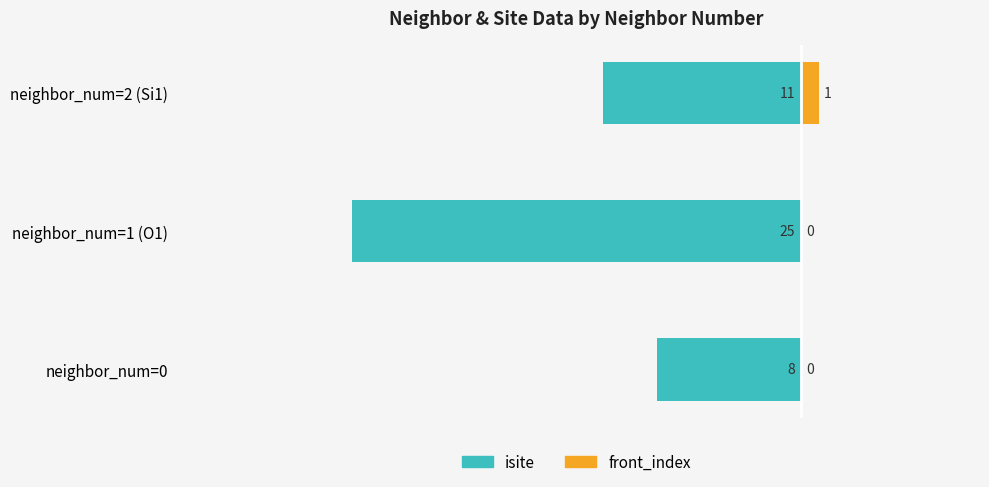

What is the sum of all isite values?

-44